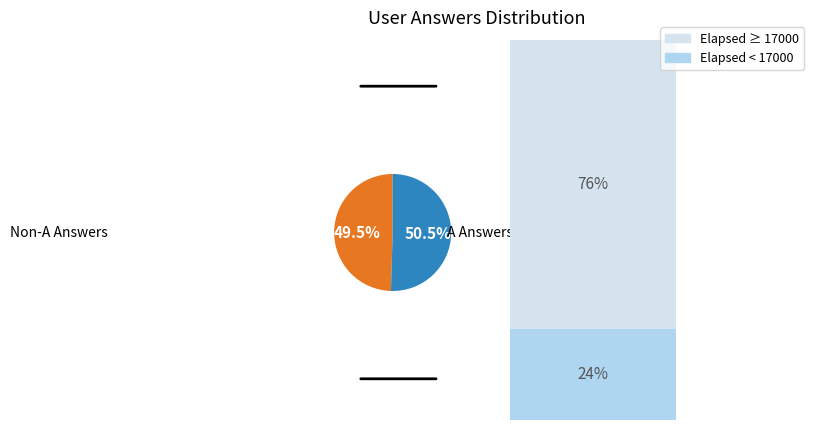

True or false: q377 accounts for 23% of the total.

False